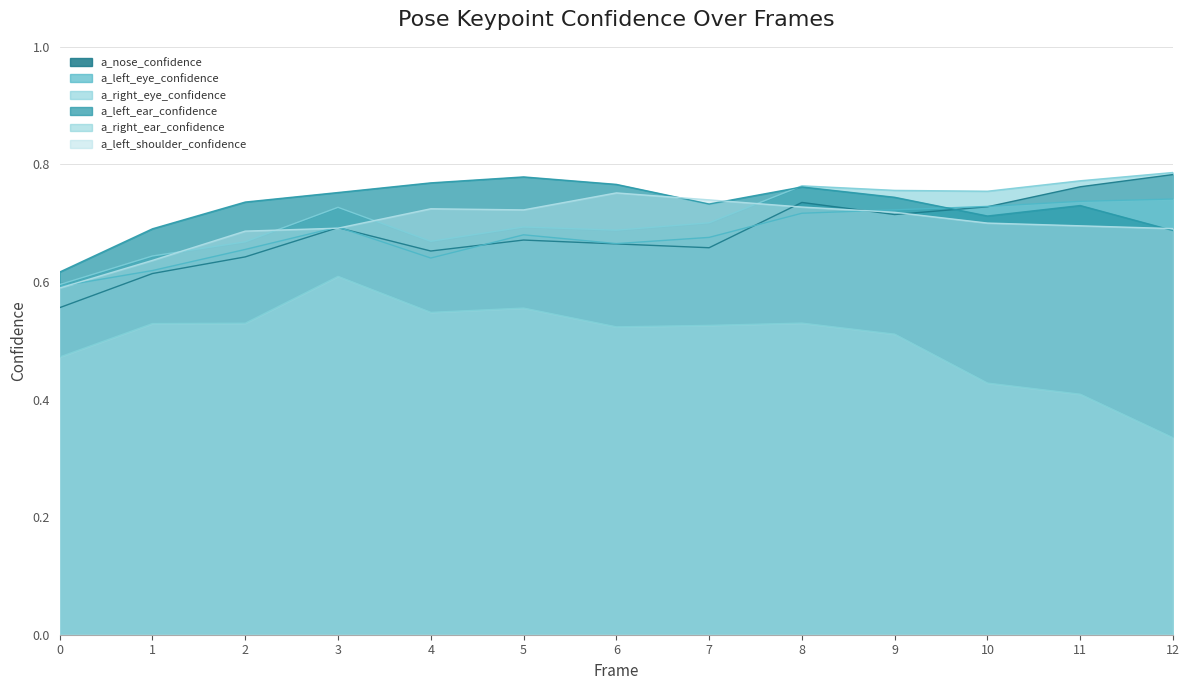

Count the number of categories in the chart.

13